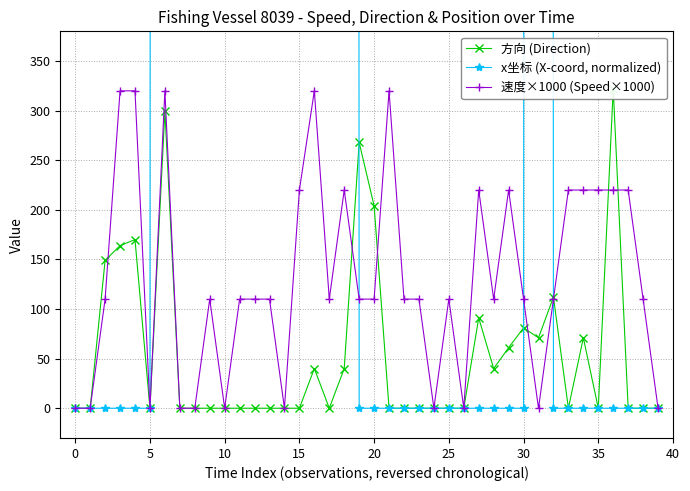

How many interior local peaks does the x坐标 (X-coord, normalized) series have?

1